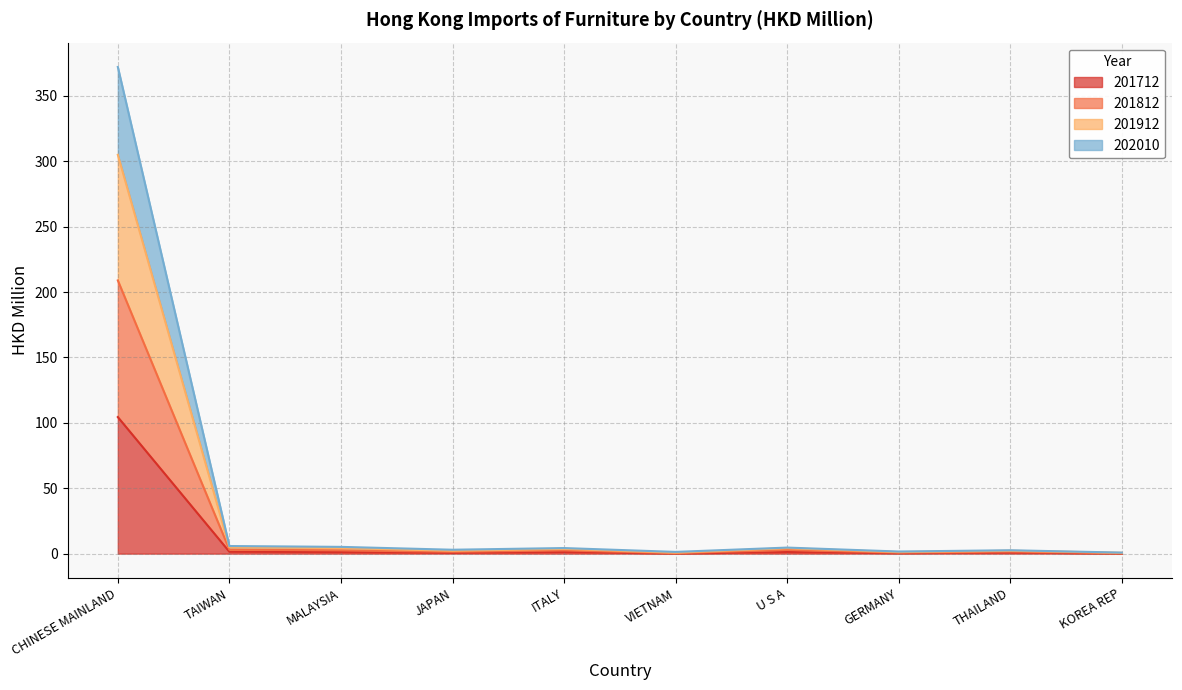

At which category is the sum across all series the highest?

CHINESE MAINLAND